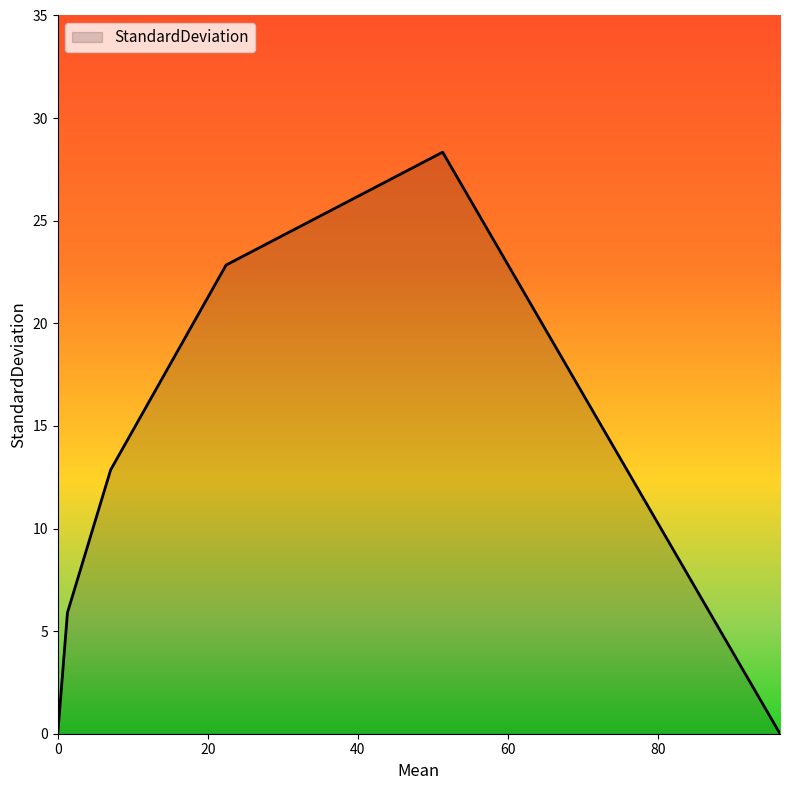

True or false: there are more than 2 points higher than both neighbors.

False